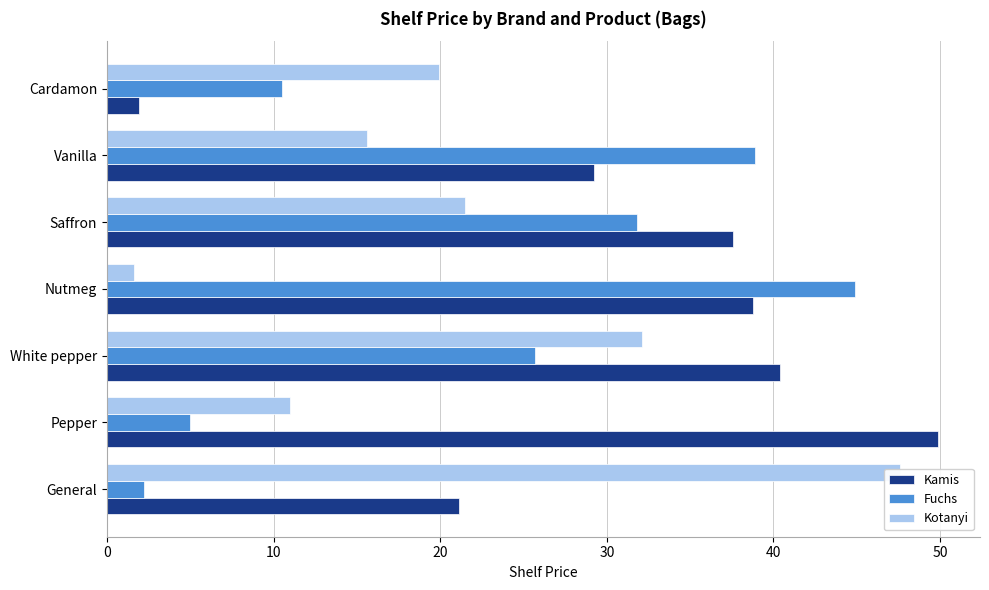

Is the value of Fuchs at White pepper greater than the value of Kamis at White pepper?

No